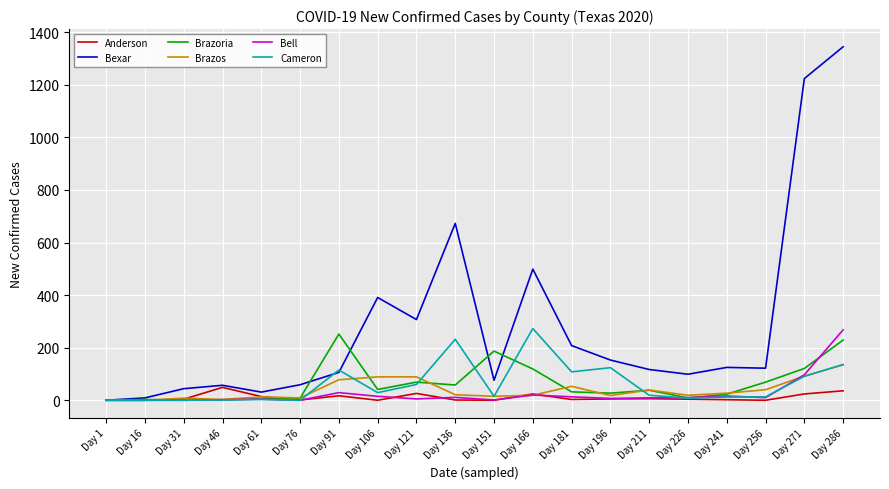

What is the difference between the maximum and minimum values in the Brazoria series?

252